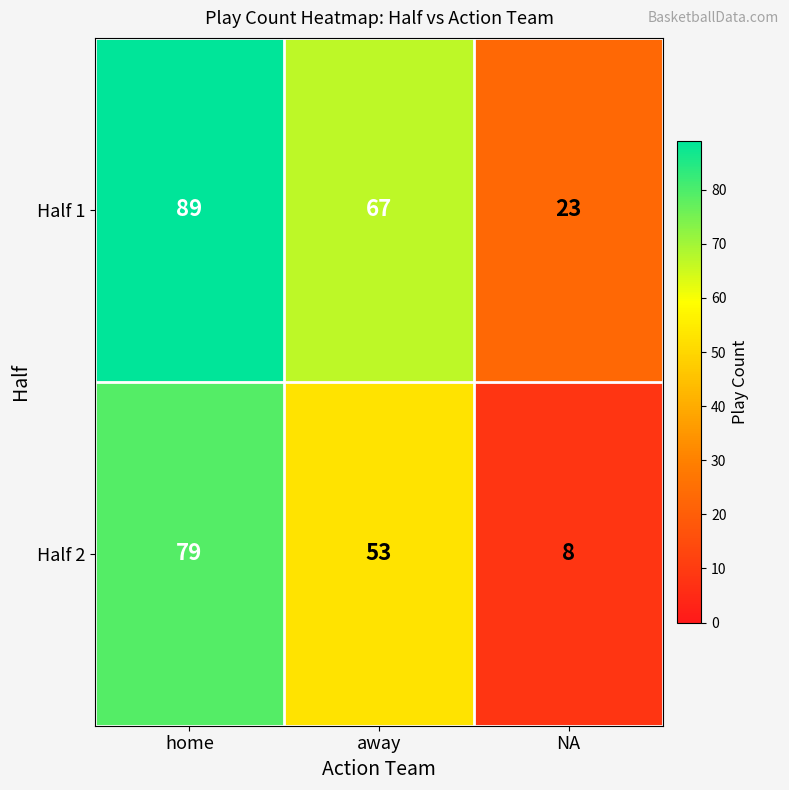

How many categories are shown in the chart?

3